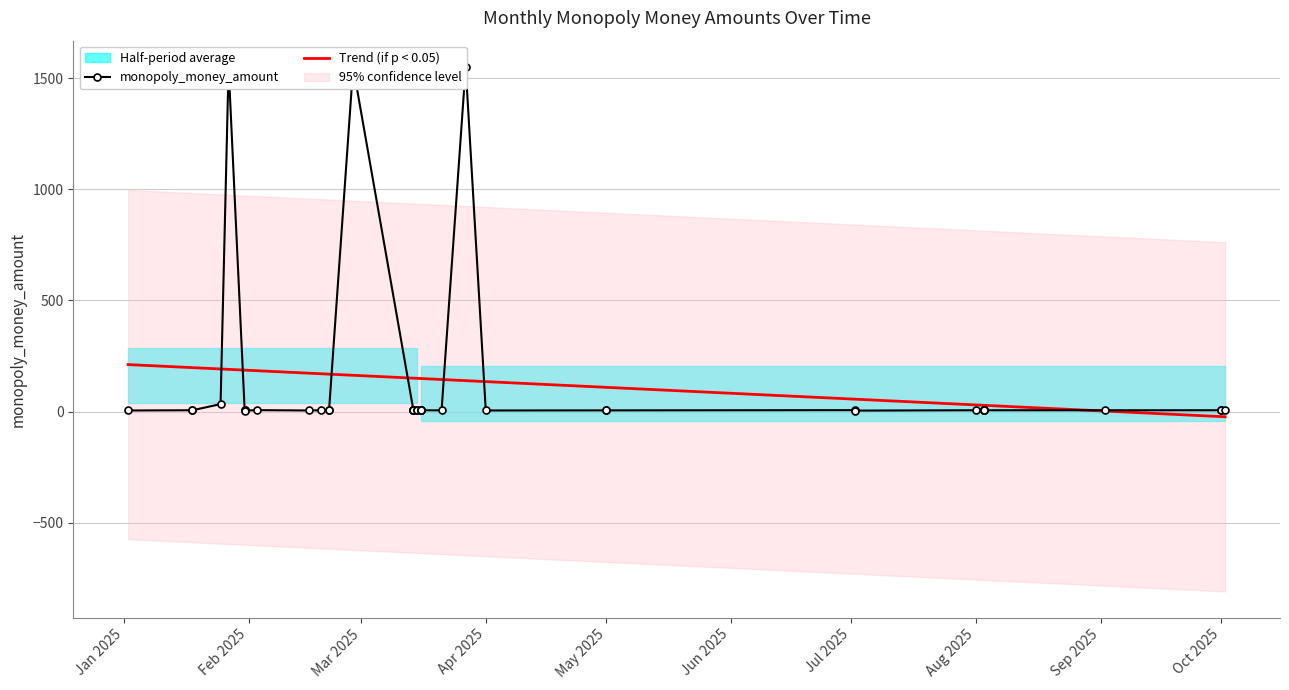

Which series has the widest spread of values?

monopoly_money_amount